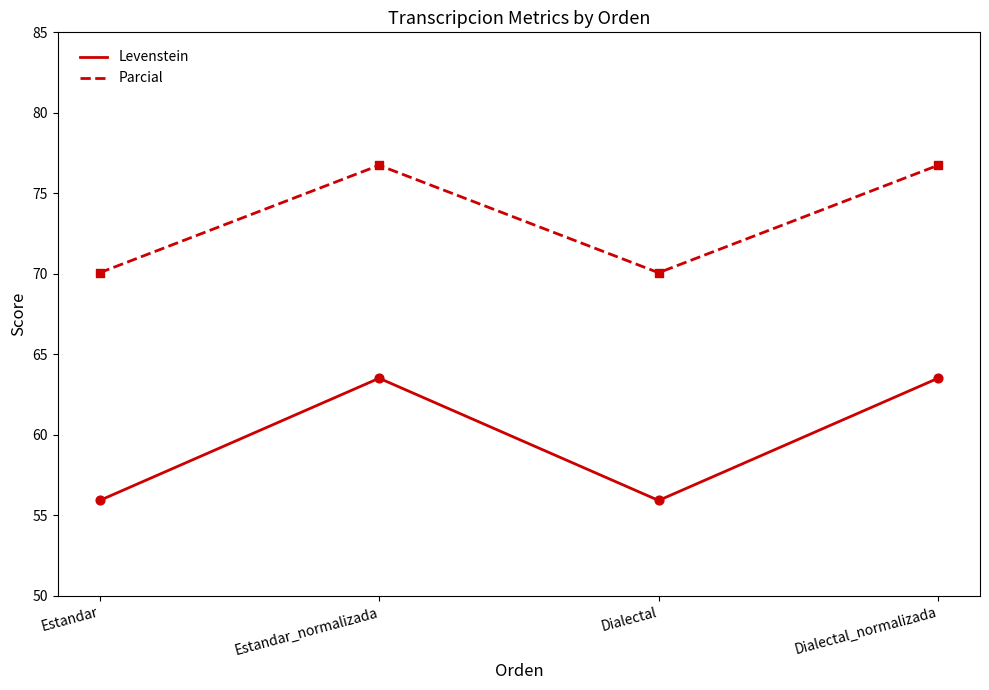

What is the spread (max minus min) of values at Dialectal_normalizada?

13.2